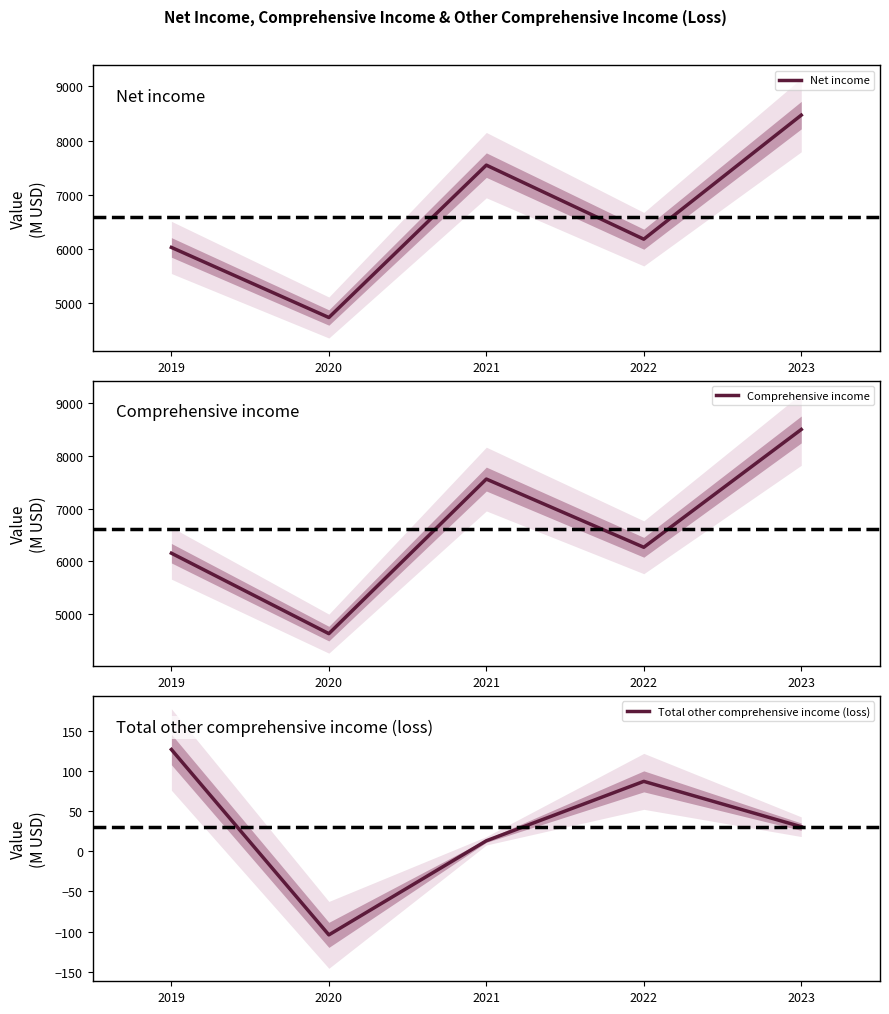

What is the total value across all series at 2021?

15116.6